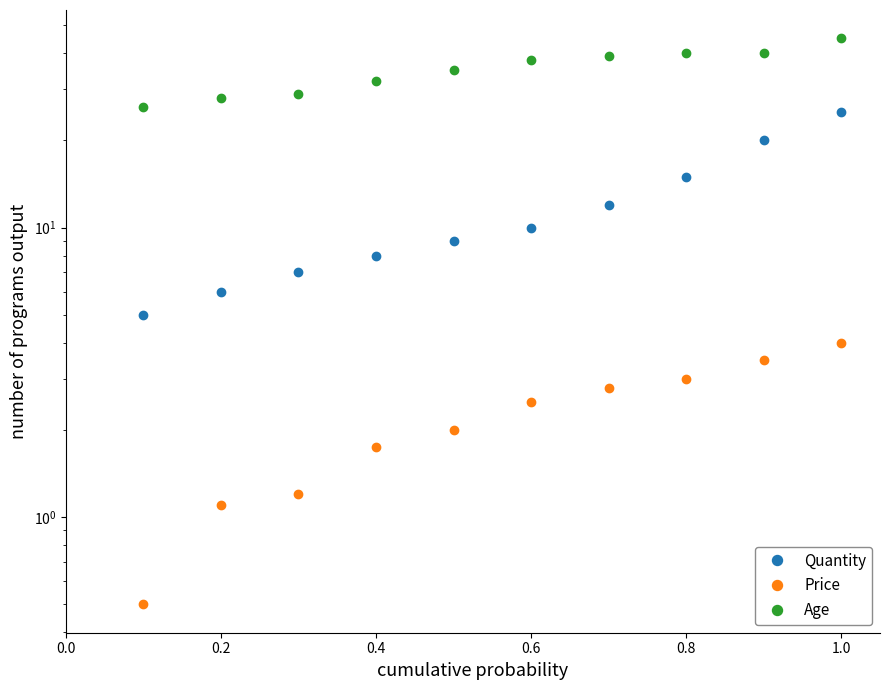

List the series in order of their overall mean, lowest first.

Price, Quantity, Age